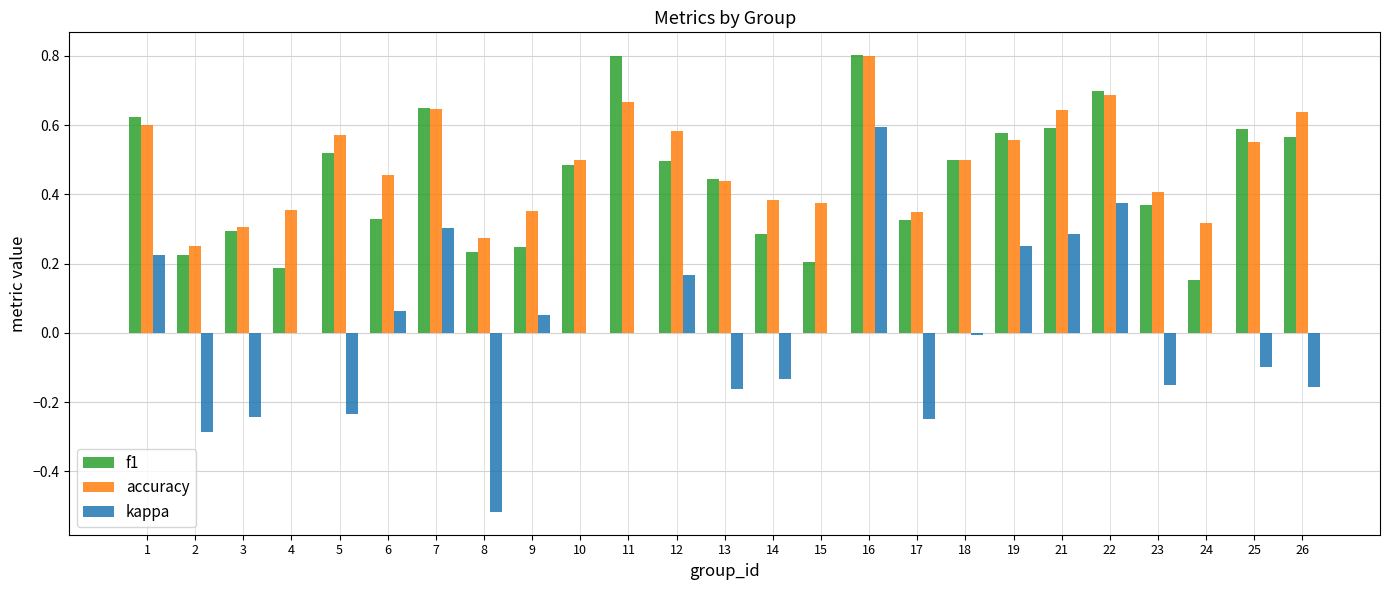

At which category is the sum across all series the highest?

16